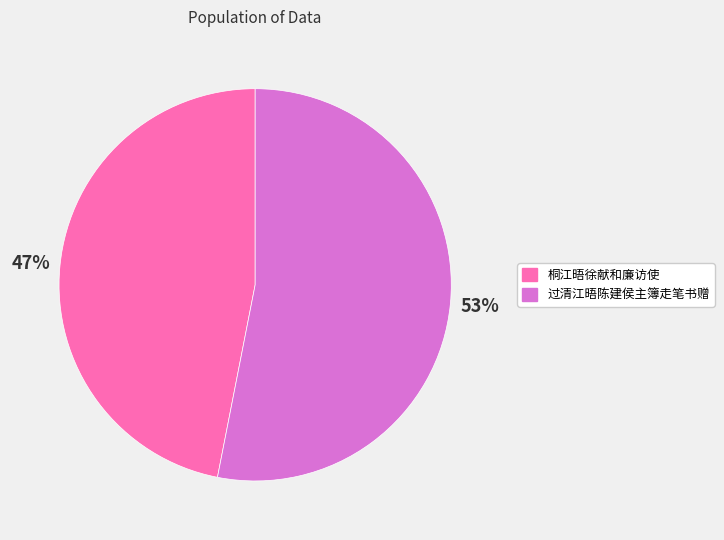

Combined, do 过清江晤陈建侯主簿走笔书赠 and 桐江晤徐献和廉访使 account for over 50%?

Yes